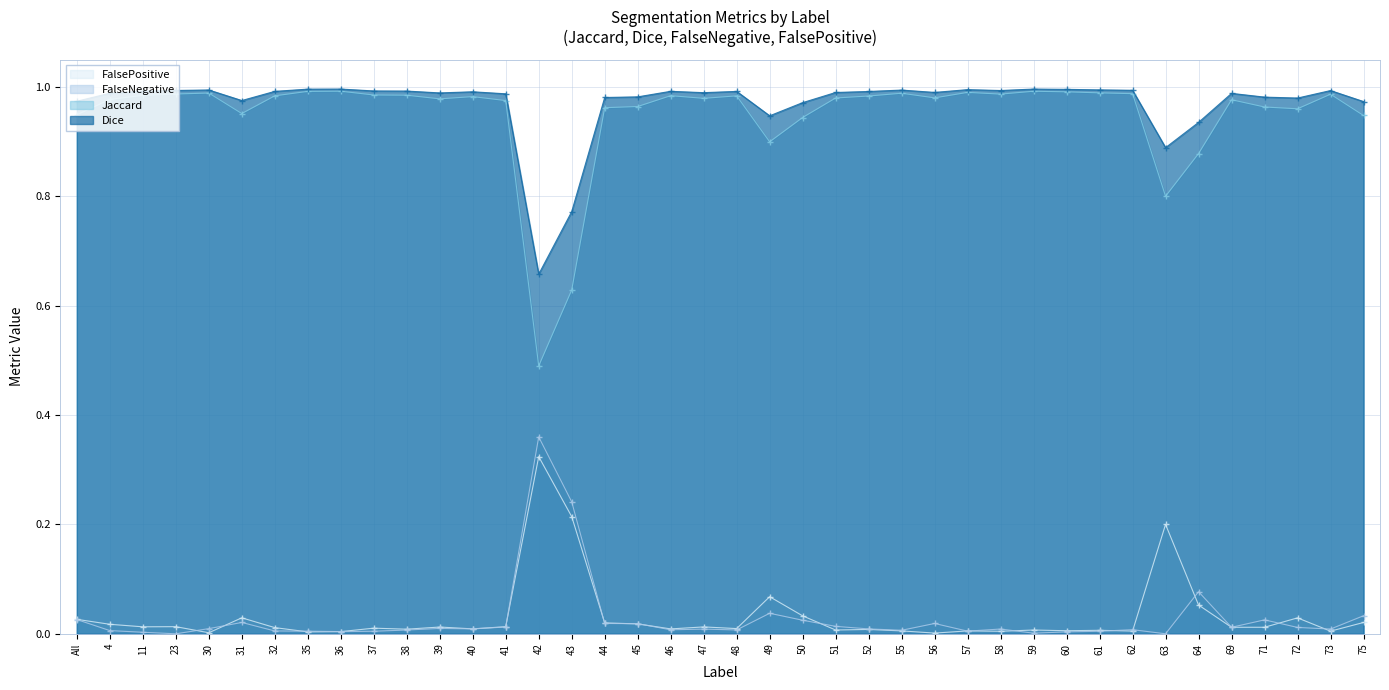

How many interior local valleys does the Dice series have?

9